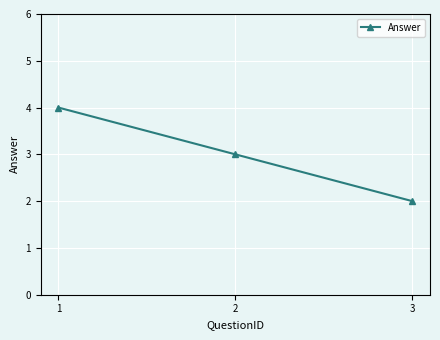

List the labels in order of value, smallest first.

3, 2, 1